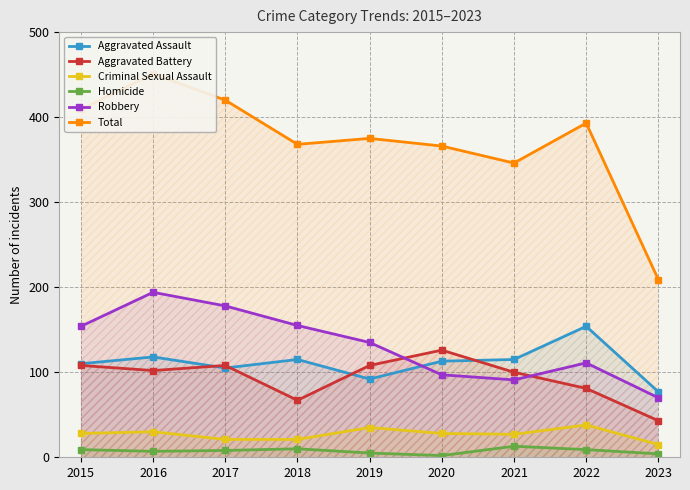

What is the value of the Homicide point at the 2nd from the left?

7